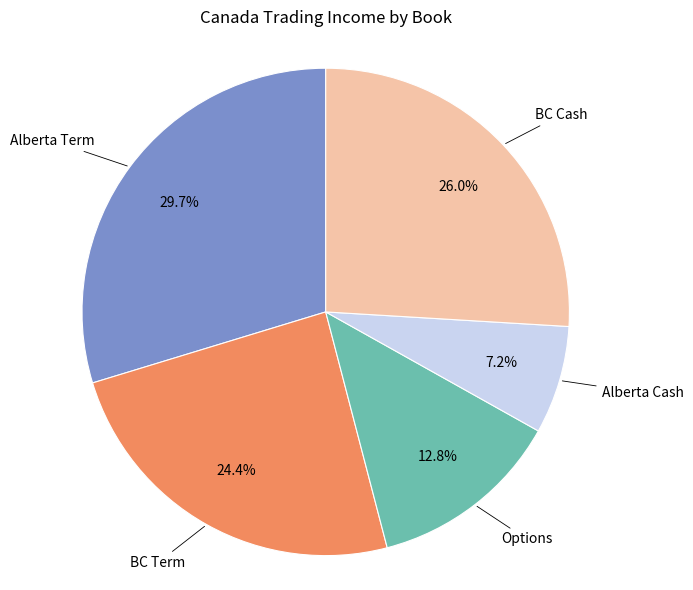

How many segments does this pie chart have?

5